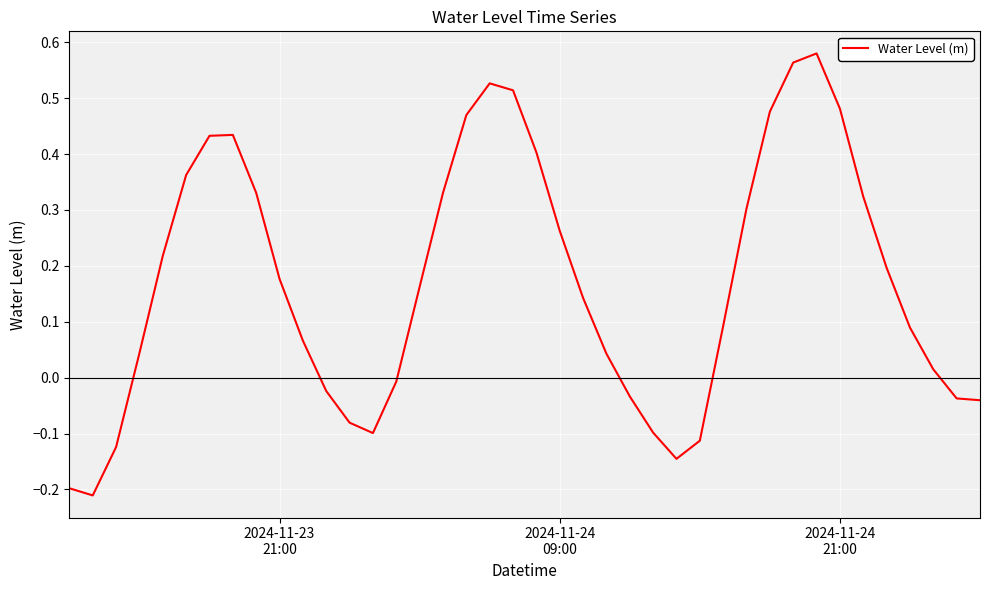

What is the difference between the maximum and minimum values?

0.8